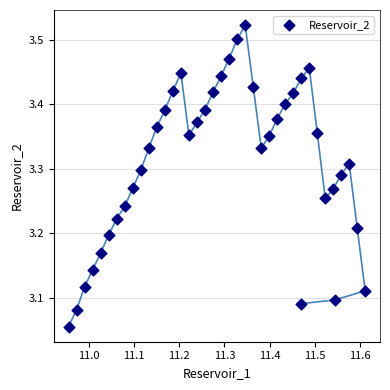

What is the range of X values (max minus min)?

0.7